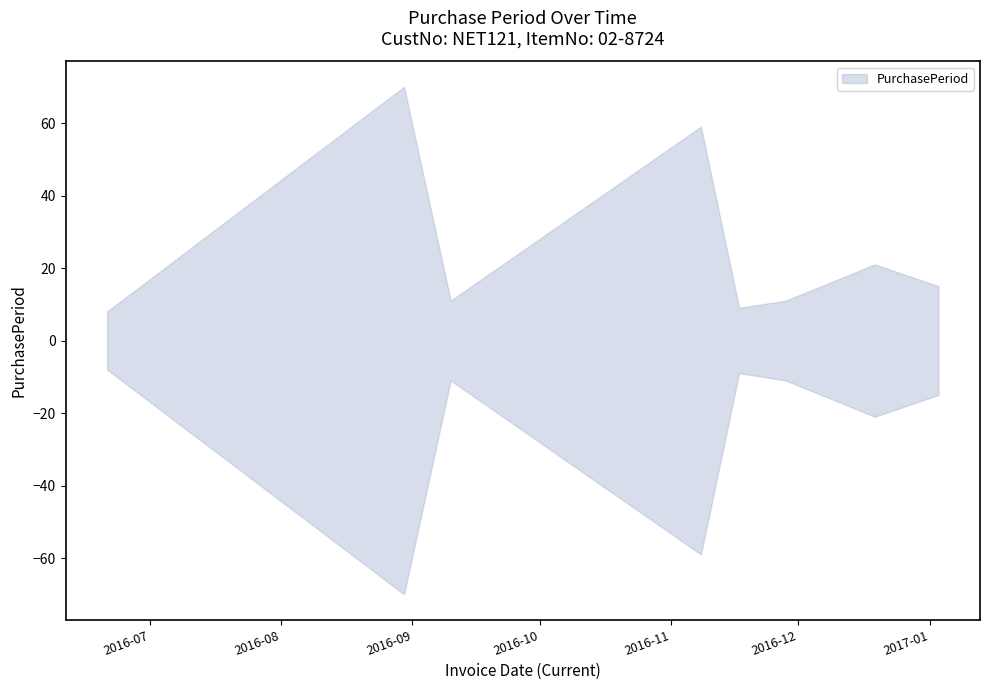

Reading left to right, list all the values displayed in this chart.

8	70	11	59	9	11	21	15